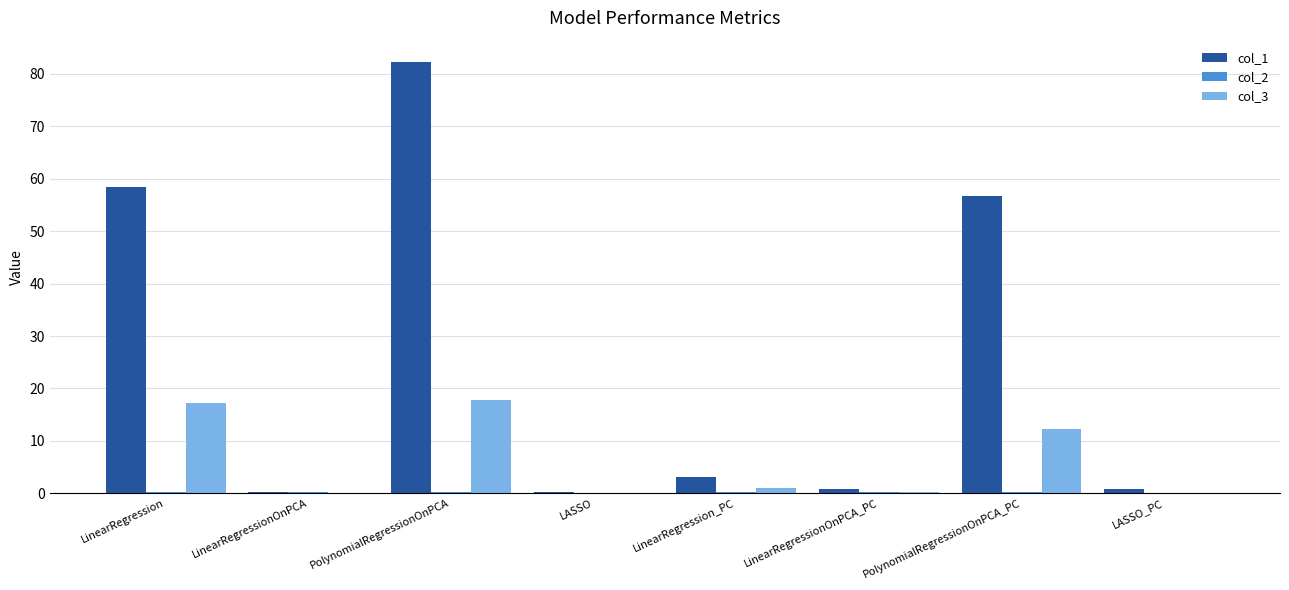

Between PolynomialRegressionOnPCA and LinearRegressionOnPCA_PC, which series saw the biggest shift?

col_1